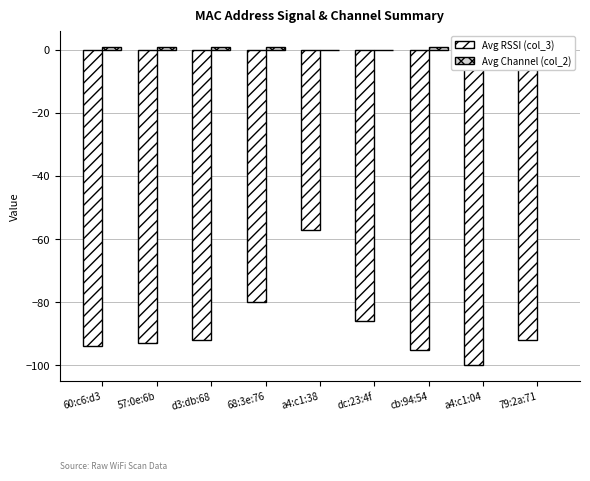

Rank the series by their average value, from highest to lowest.

Avg Channel (col_2), Avg RSSI (col_3)